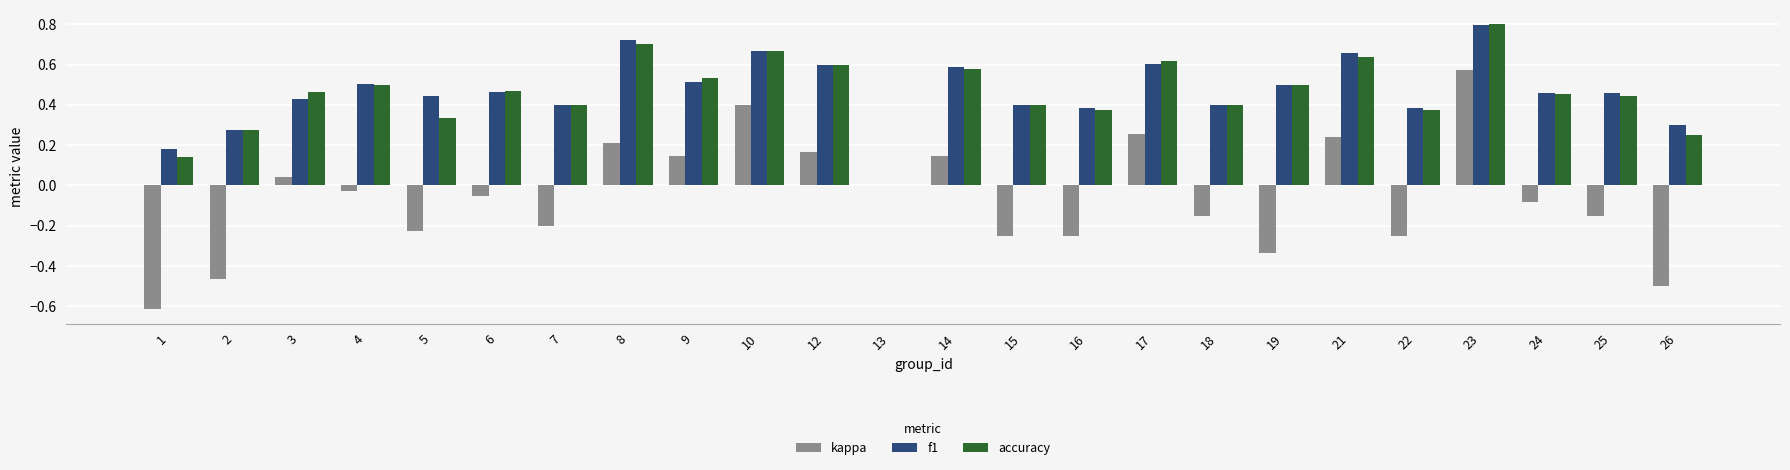

Which series changed the most between 14 and 26?

kappa